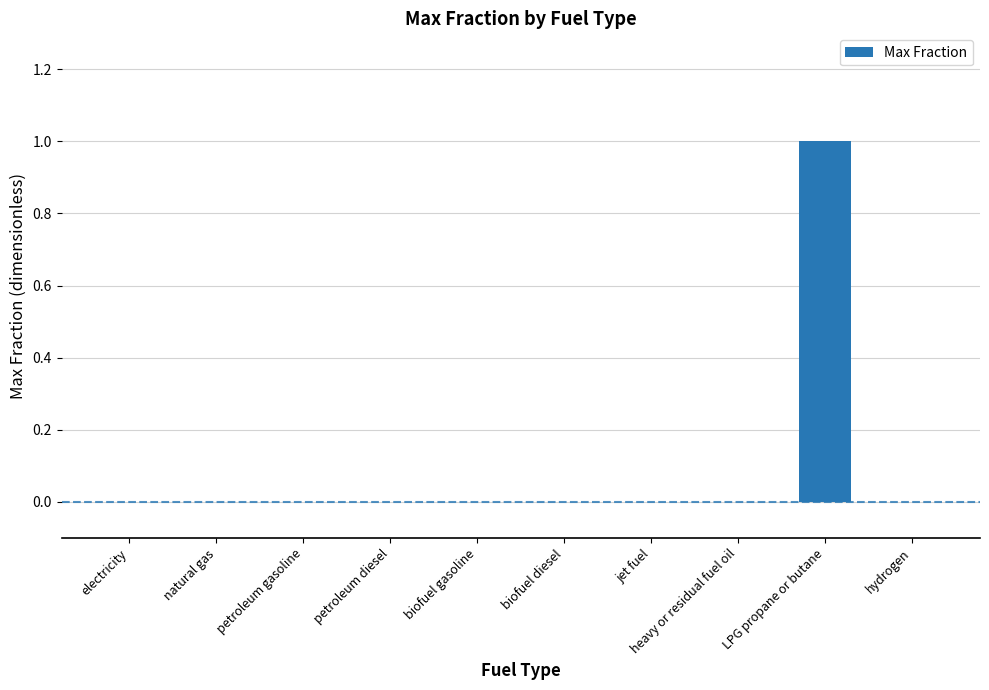

The chart shows a value of 2 at LPG propane or butane. True or false?

False